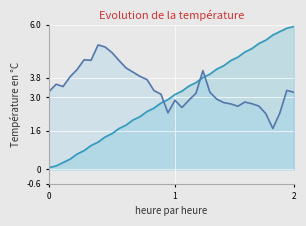

At which category does the chart reach its peak across all series?

2